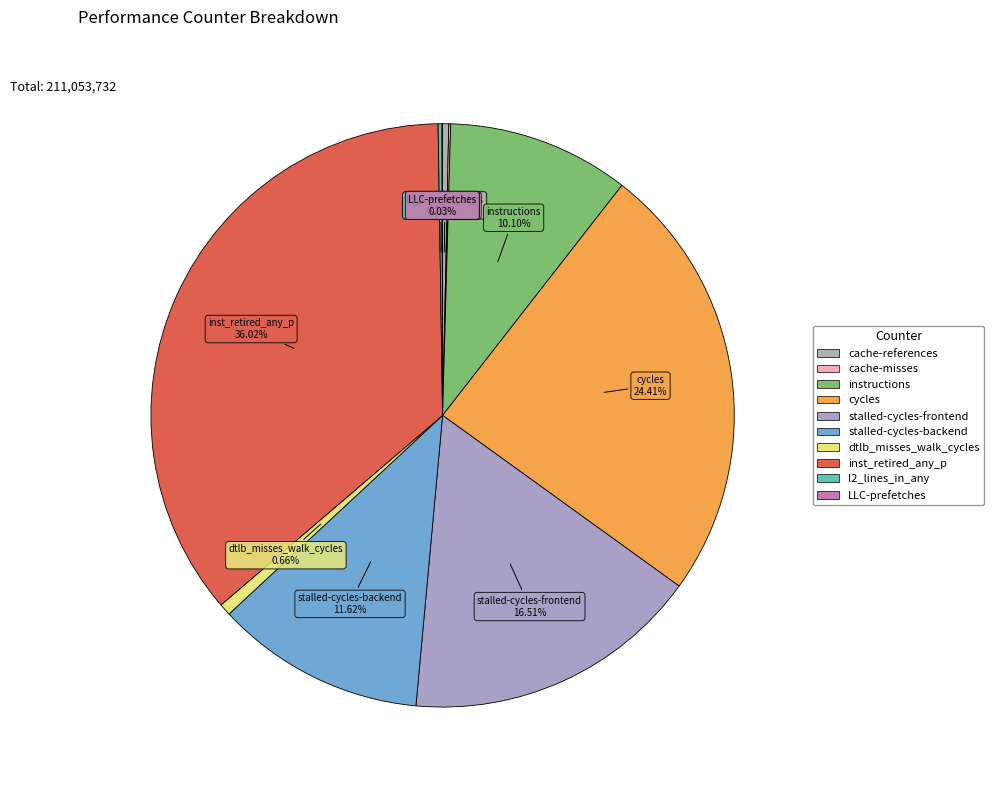

Which slice is the largest?

inst_retired_any_p